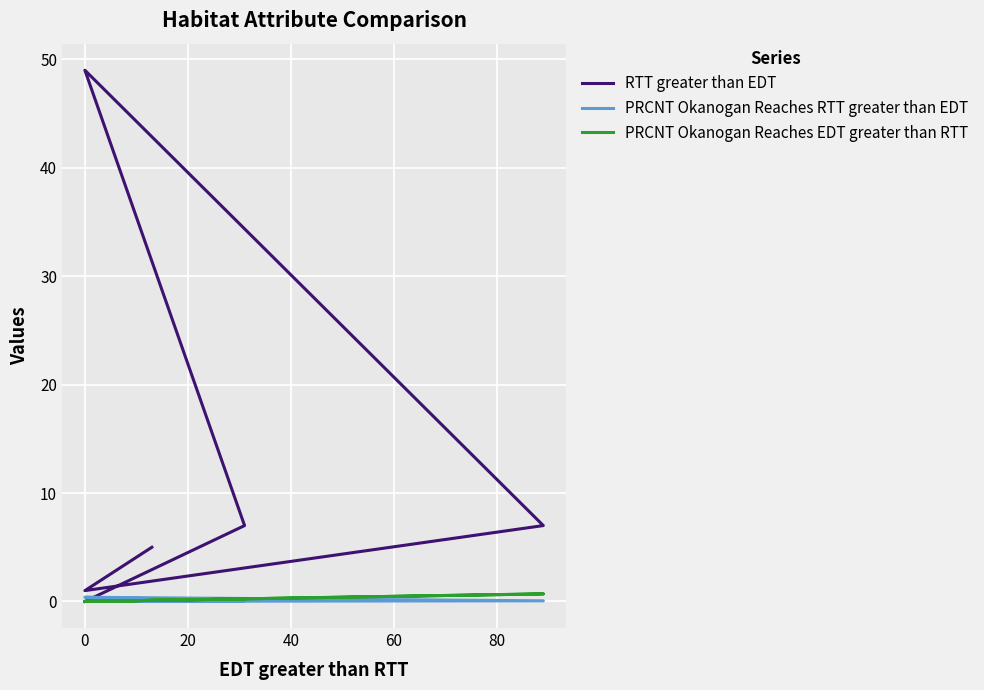

What is the difference between the maximum and minimum values in the PRCNT Okanogan Reaches EDT greater than RTT series?

0.7